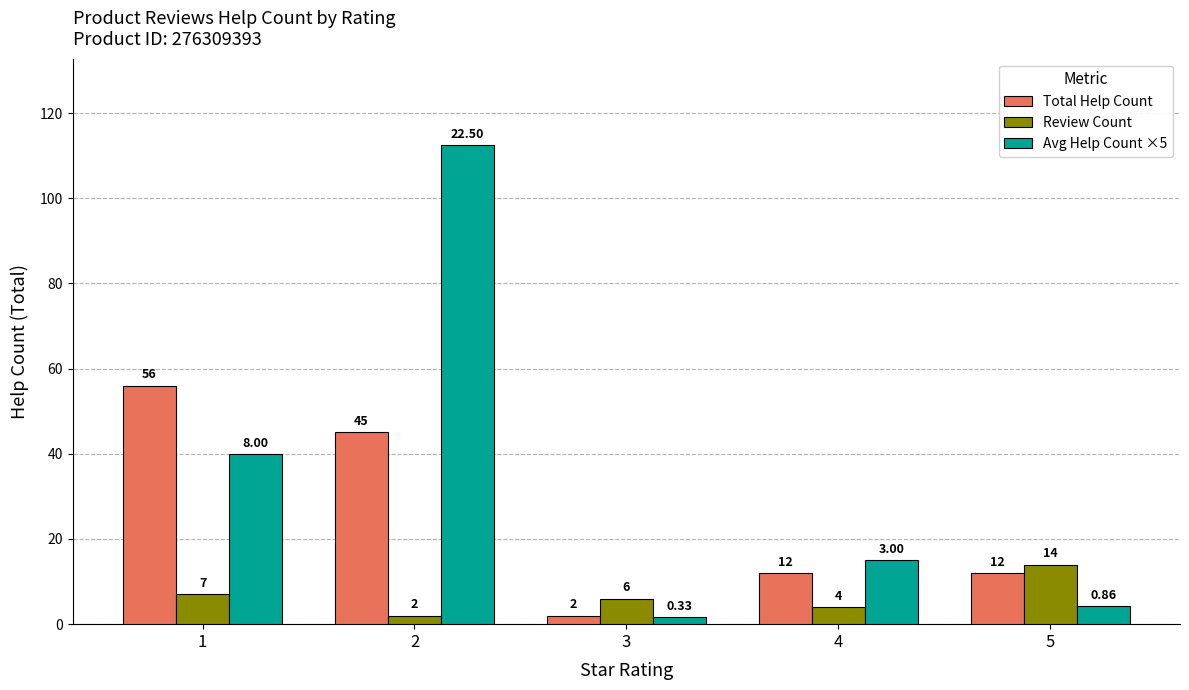

Which series has the largest total across all categories?

Avg Help Count ×5